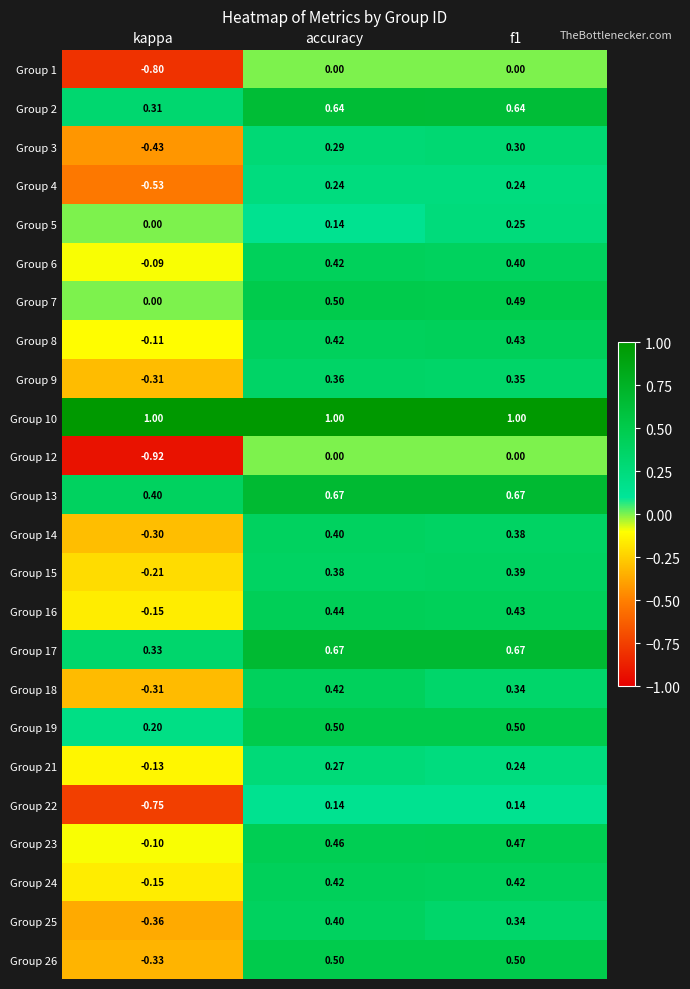

At which label does Group 24 first exceed 0?

accuracy